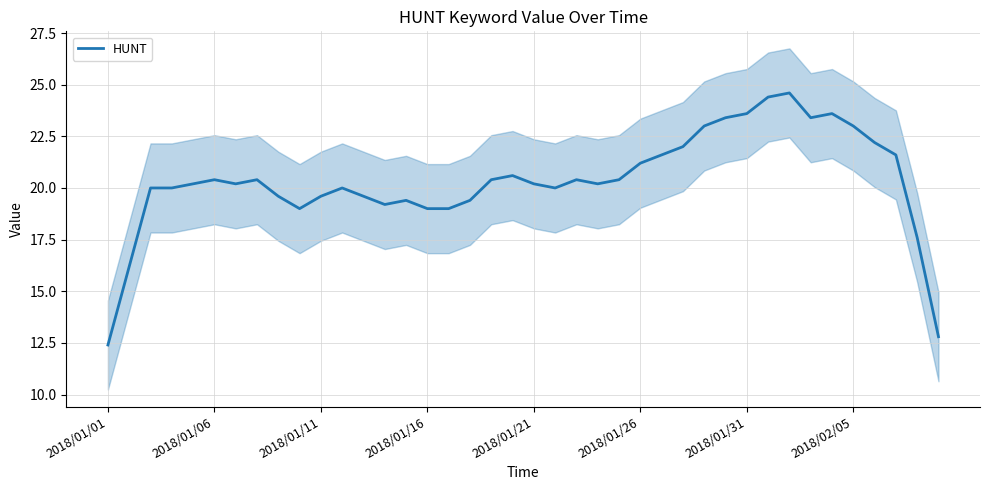

Which category has the lowest value in the HUNT series?

2018/01/01